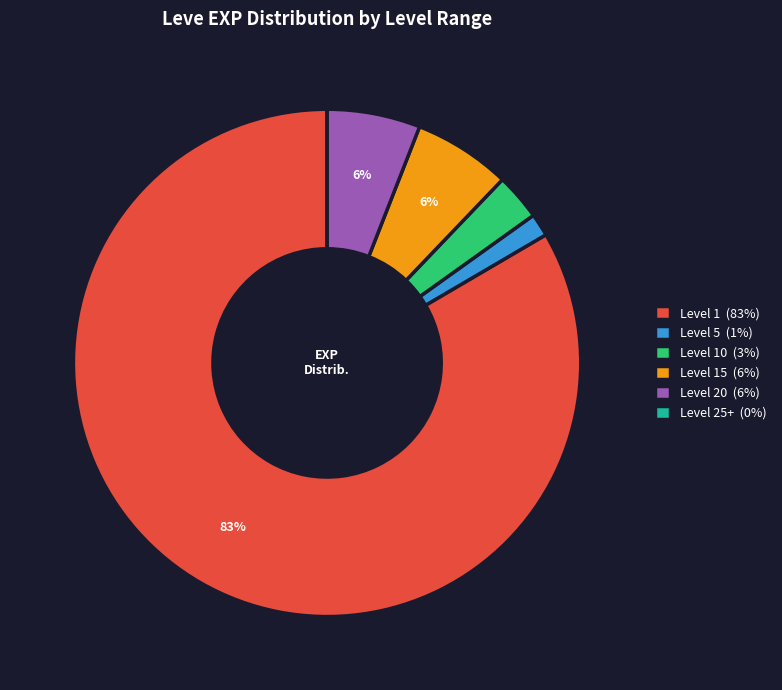

To the nearest percent, what is the average slice percentage?

17%